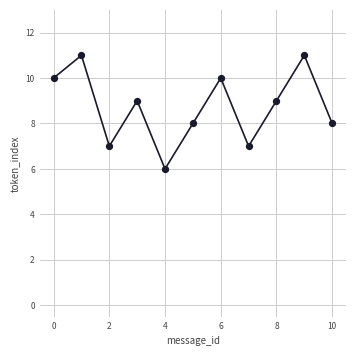

What is the range of Y values (max minus min)?

5